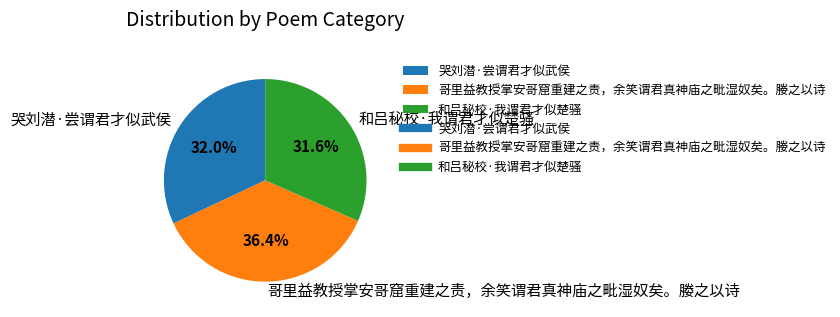

What portion of the pie excludes 哥里益教授掌安哥窟重建之责，余笑谓君真神庙之毗湿奴矣。媵之以诗?

63.6%